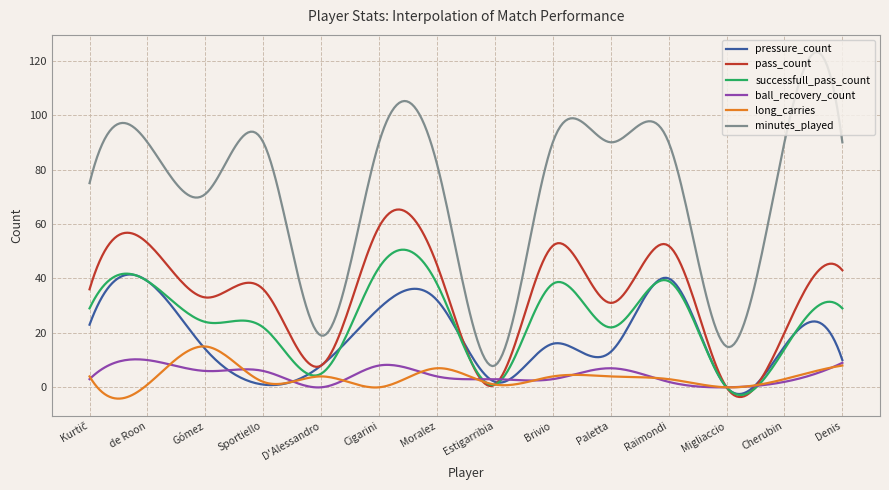

Which series has the widest spread of values?

minutes_played